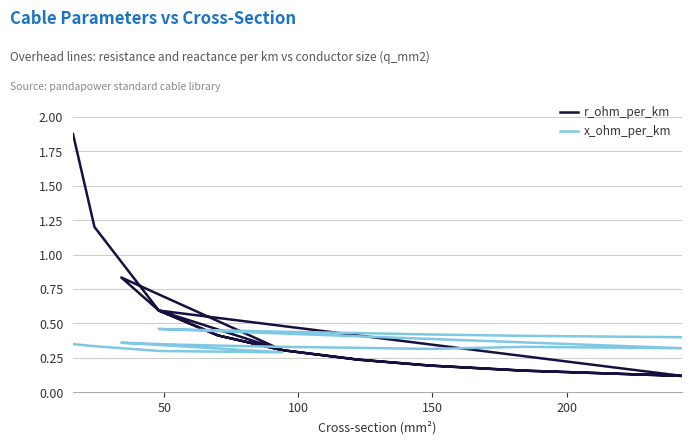

What are all the series names shown in the legend?

r_ohm_per_km, x_ohm_per_km